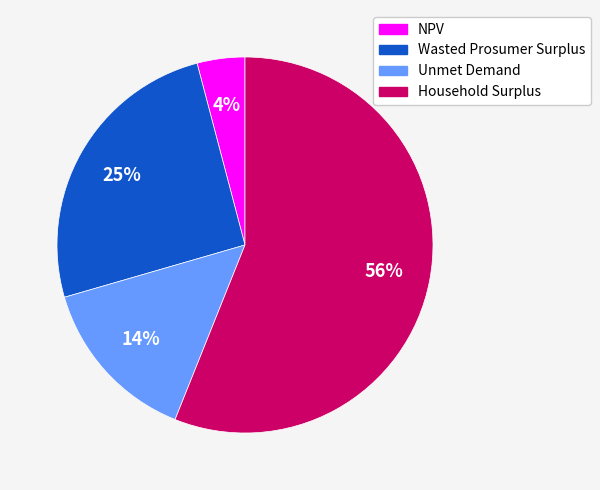

How many segments does this pie chart have?

4